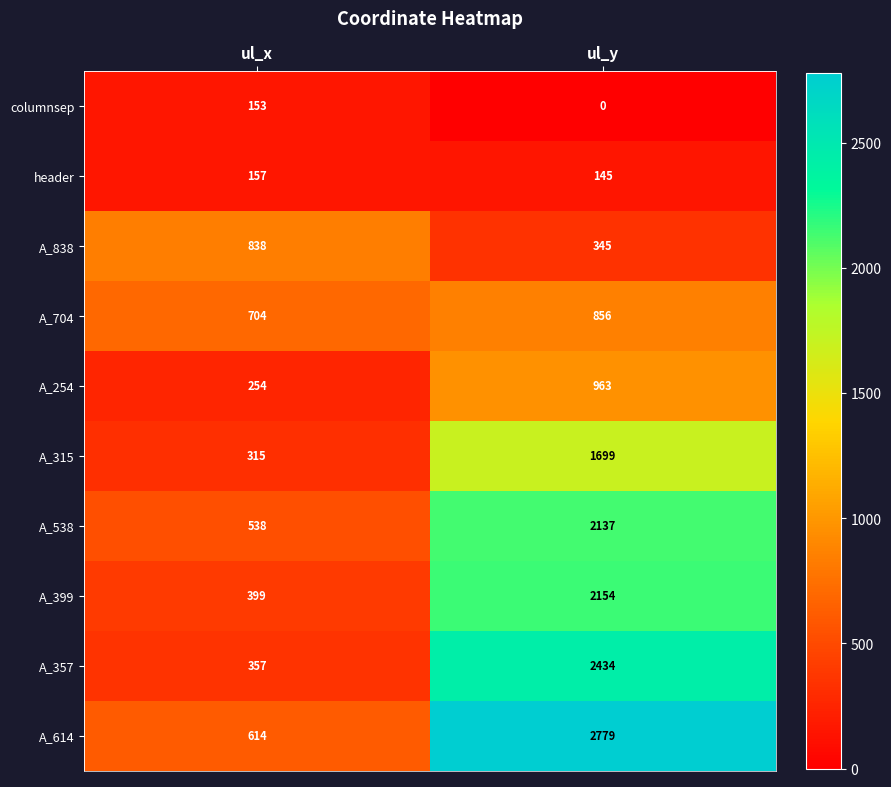

Reading left to right, extract all data points from this chart.

columnsep: ul_x=153	ul_y=0
header: ul_x=157	ul_y=145
A_838: ul_x=838	ul_y=345
A_704: ul_x=704	ul_y=856
A_254: ul_x=254	ul_y=963
A_315: ul_x=315	ul_y=1699
A_538: ul_x=538	ul_y=2137
A_399: ul_x=399	ul_y=2154
A_357: ul_x=357	ul_y=2434
A_614: ul_x=614	ul_y=2779